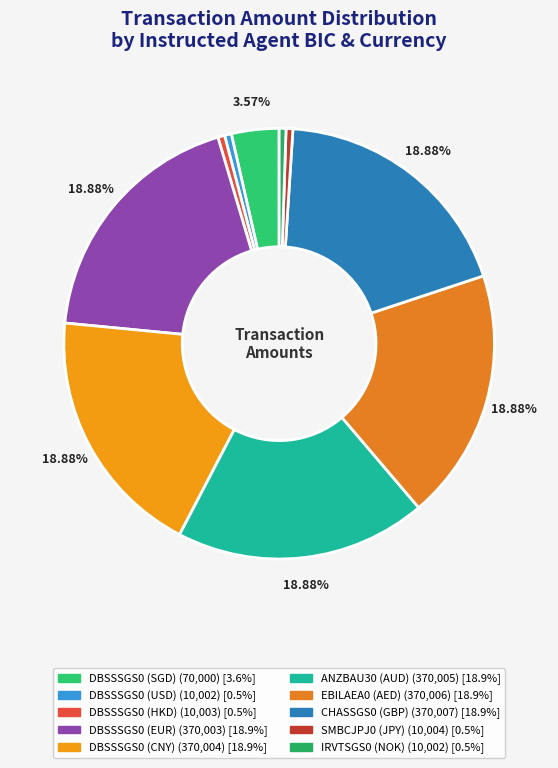

To the nearest percent, what is the difference between the largest and smallest slice percentages?

18%